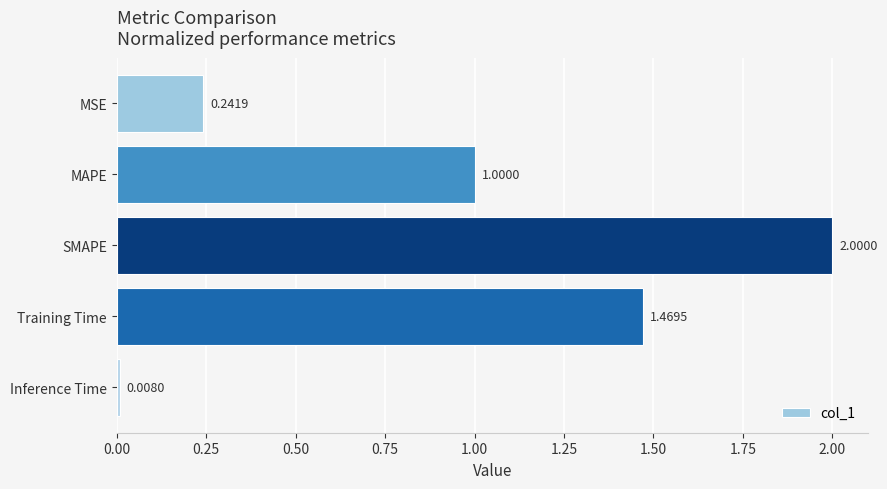

Count the number of data series in this chart.

1